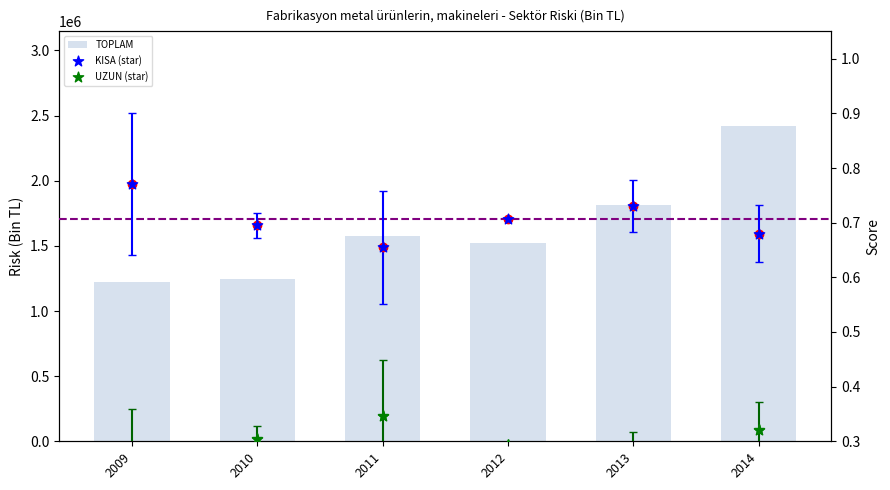

Is the value of UZUN (star) at 2011 greater than the value of TOPLAM at 2013?

No